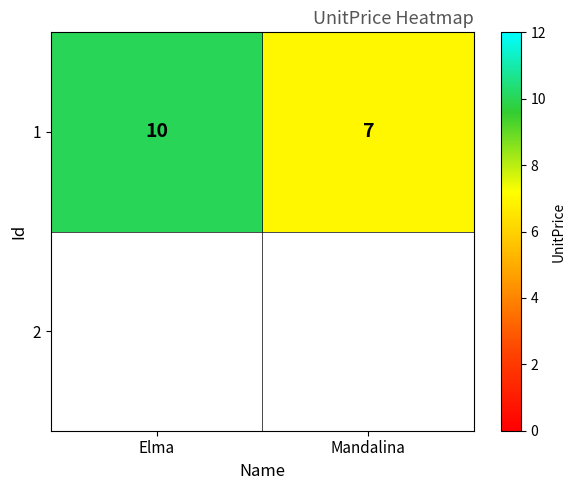

The value at Elma is 7. True or false?

False